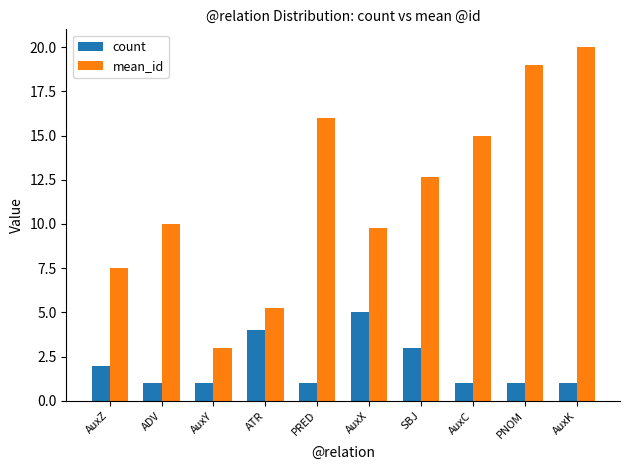

Between AuxZ and ADV, which series saw the biggest shift?

mean_id